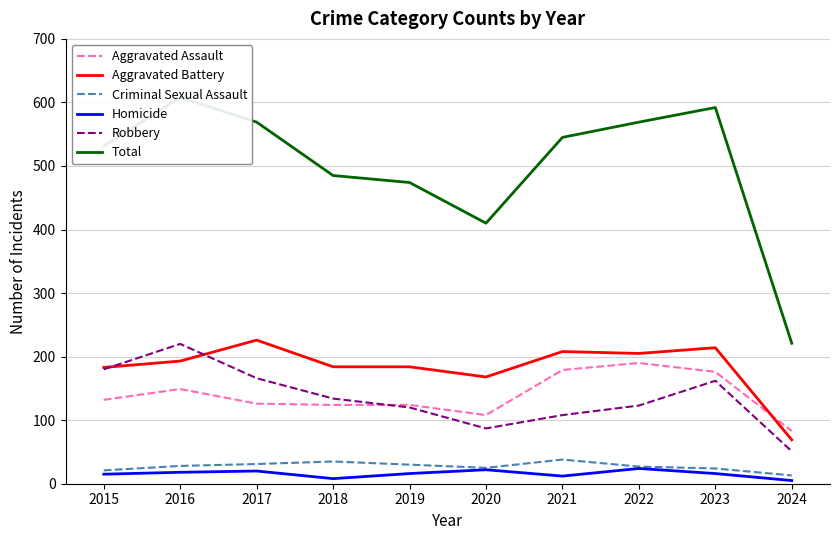

How many lines are shown in the chart?

6